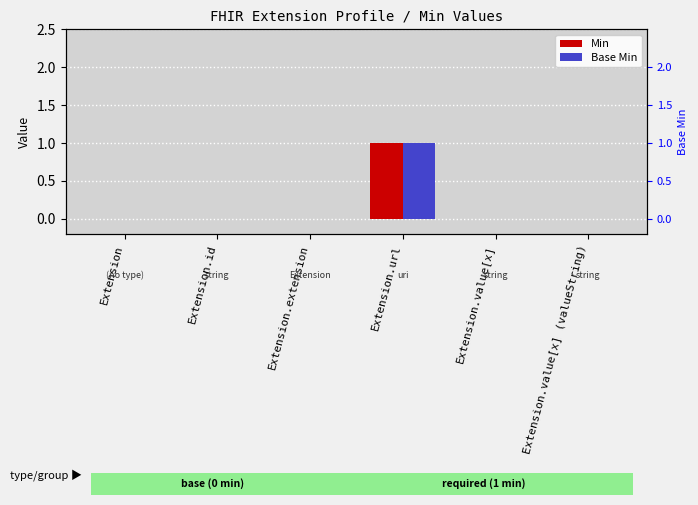

Reading left to right, extract all data points from this chart.

Min: 0	0	0	1	0	0
Base Min: 0	0	0	1	0	0